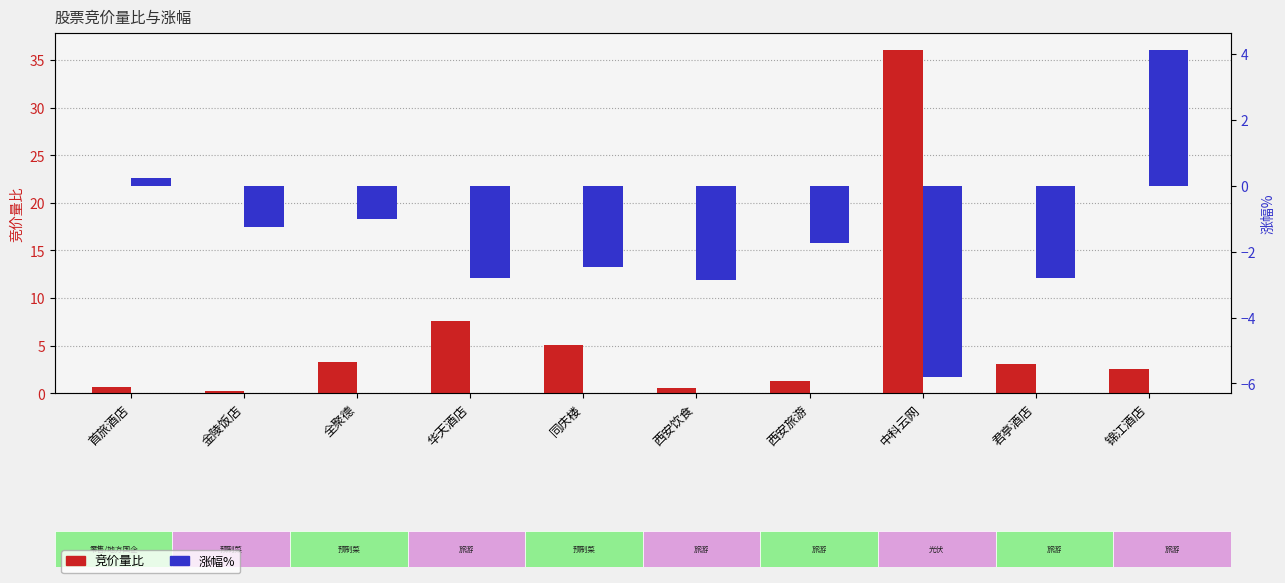

Reading left to right, list all the values displayed in this chart.

竞价量比: 0.7	0.2	3.3	7.6	5.1	0.5	1.3	36.0	3.1	2.5
涨幅%: 0.2	-1.3	-1.0	-2.8	-2.5	-2.9	-1.8	-5.8	-2.8	4.1